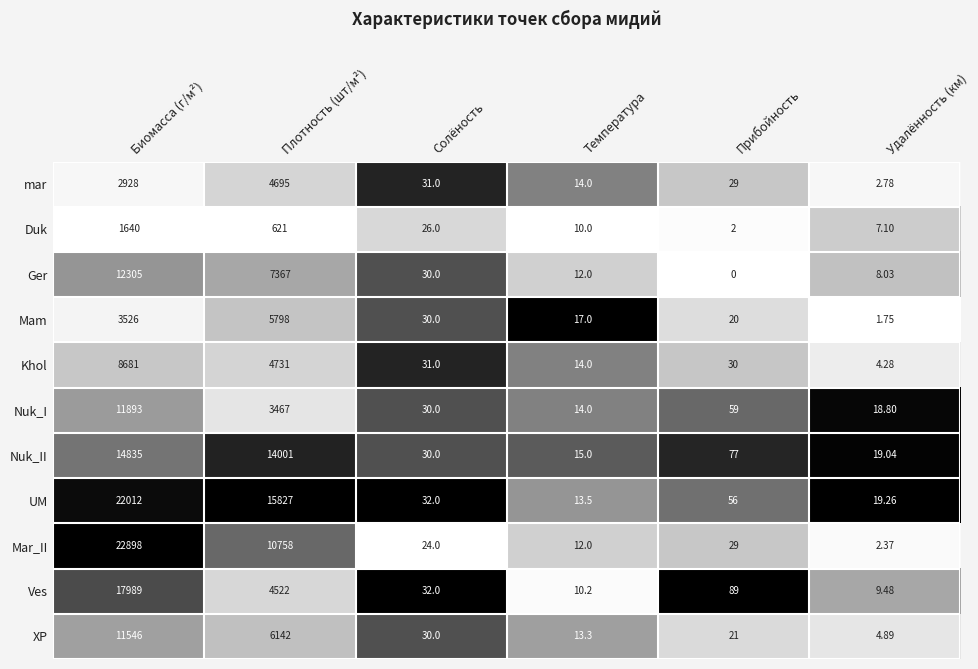

At which category is the sum across all series the highest?

Биомасса (г/м²)